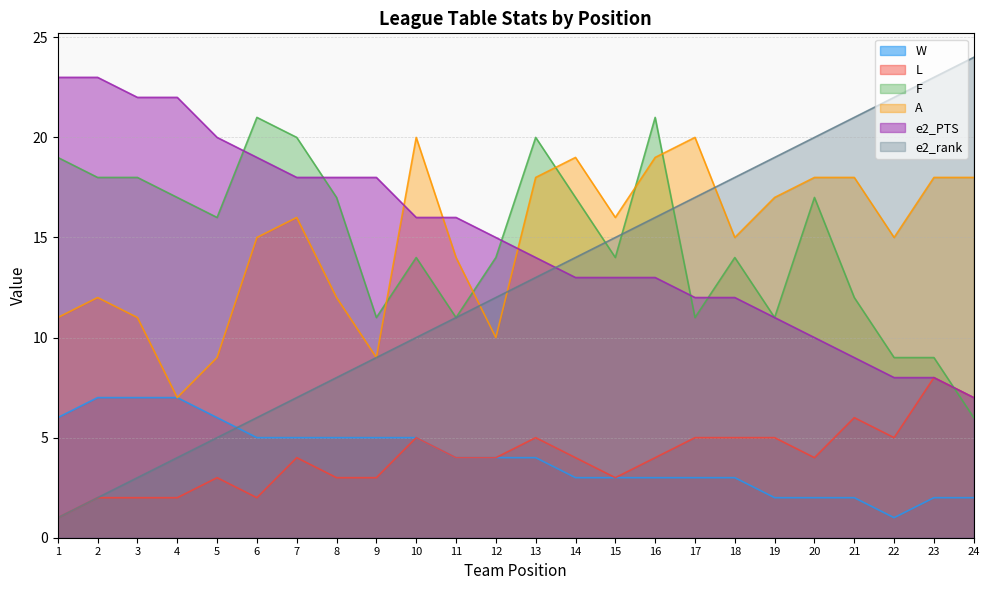

How many lines are shown in the chart?

6